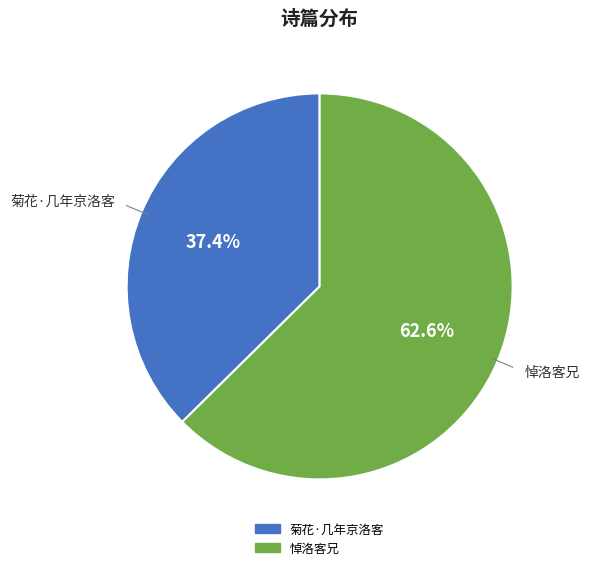

What is the smallest slice in the pie chart?

菊花·几年京洛客